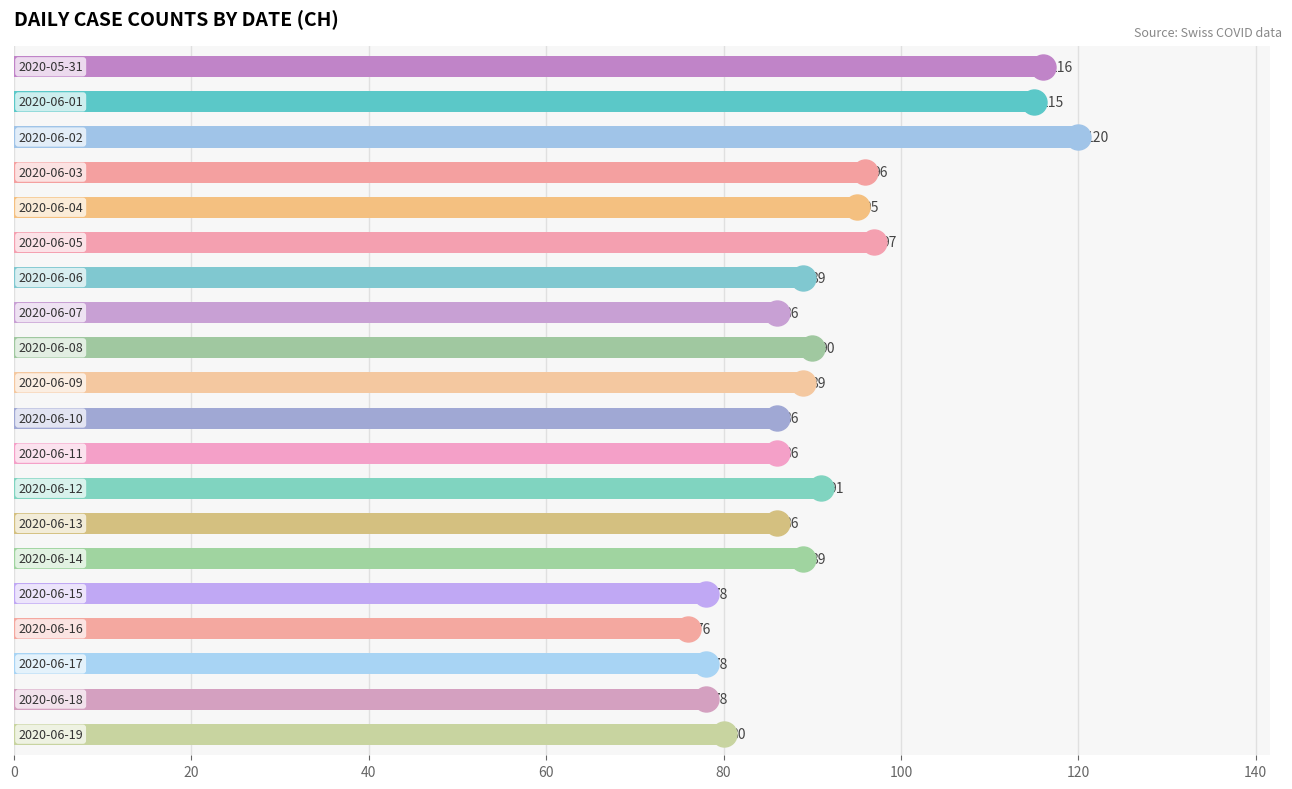

What is the value of the 5th bar from the top?

95